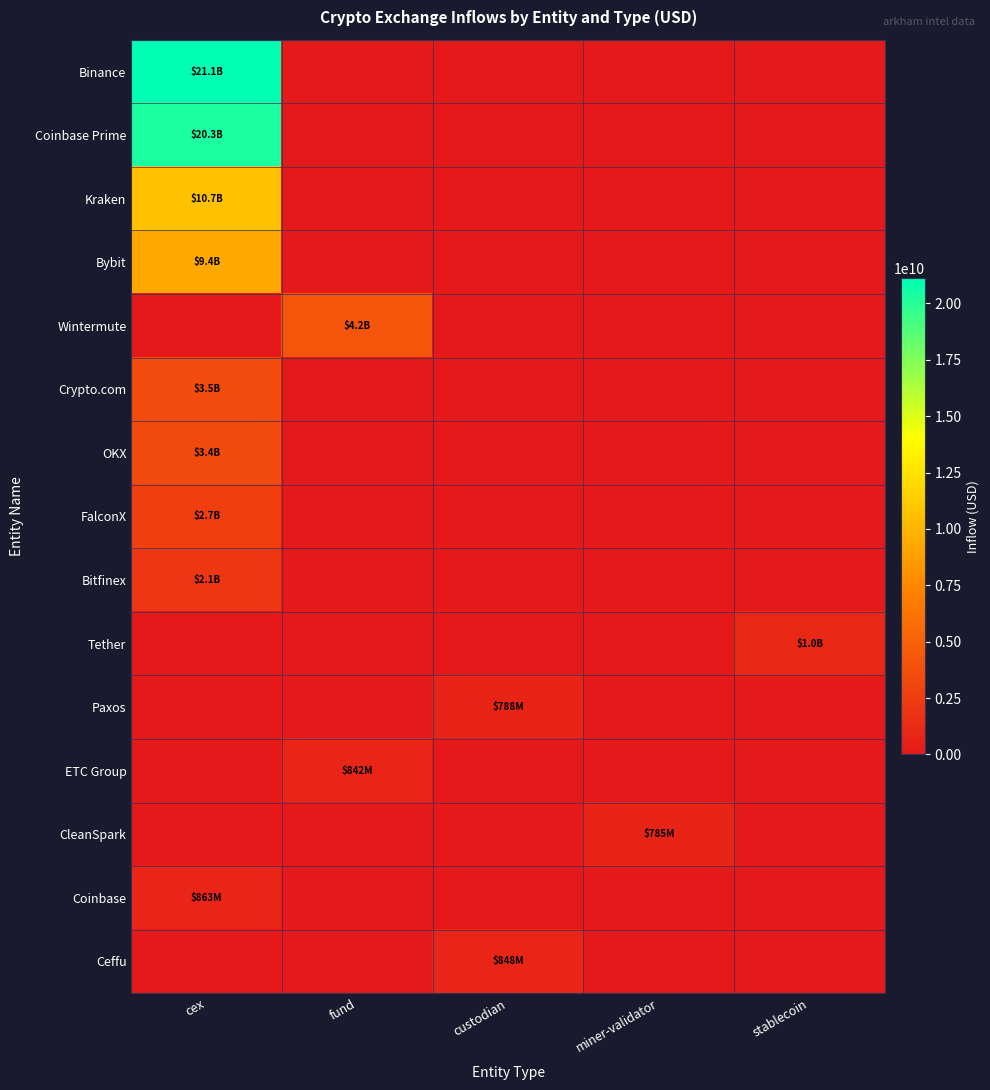

Reading left to right, what are all the values shown in this chart?

Binance: cex=21106347014.9	fund=0.0	custodian=0.0	miner-validator=0.0	stablecoin=0.0
Coinbase Prime: cex=20335851356.1	fund=0.0	custodian=0.0	miner-validator=0.0	stablecoin=0.0
Kraken: cex=10671941859.0	fund=0.0	custodian=0.0	miner-validator=0.0	stablecoin=0.0
Bybit: cex=9381627489.7	fund=0.0	custodian=0.0	miner-validator=0.0	stablecoin=0.0
Wintermute: cex=0.0	fund=4191858968.4	custodian=0.0	miner-validator=0.0	stablecoin=0.0
Crypto.com: cex=3546108033.4	fund=0.0	custodian=0.0	miner-validator=0.0	stablecoin=0.0
OKX: cex=3427849510.9	fund=0.0	custodian=0.0	miner-validator=0.0	stablecoin=0.0
FalconX: cex=2651433600.6	fund=0.0	custodian=0.0	miner-validator=0.0	stablecoin=0.0
Bitfinex: cex=2142657075.4	fund=0.0	custodian=0.0	miner-validator=0.0	stablecoin=0.0
Tether: cex=0.0	fund=0.0	custodian=0.0	miner-validator=0.0	stablecoin=1004186688.6
Paxos: cex=0.0	fund=0.0	custodian=788028224.0	miner-validator=0.0	stablecoin=0.0
ETC Group: cex=0.0	fund=841760384.0	custodian=0.0	miner-validator=0.0	stablecoin=0.0
CleanSpark: cex=0.0	fund=0.0	custodian=0.0	miner-validator=785391505.2	stablecoin=0.0
Coinbase: cex=863270080.0	fund=0.0	custodian=0.0	miner-validator=0.0	stablecoin=0.0
Ceffu: cex=0.0	fund=0.0	custodian=847700322.4	miner-validator=0.0	stablecoin=0.0